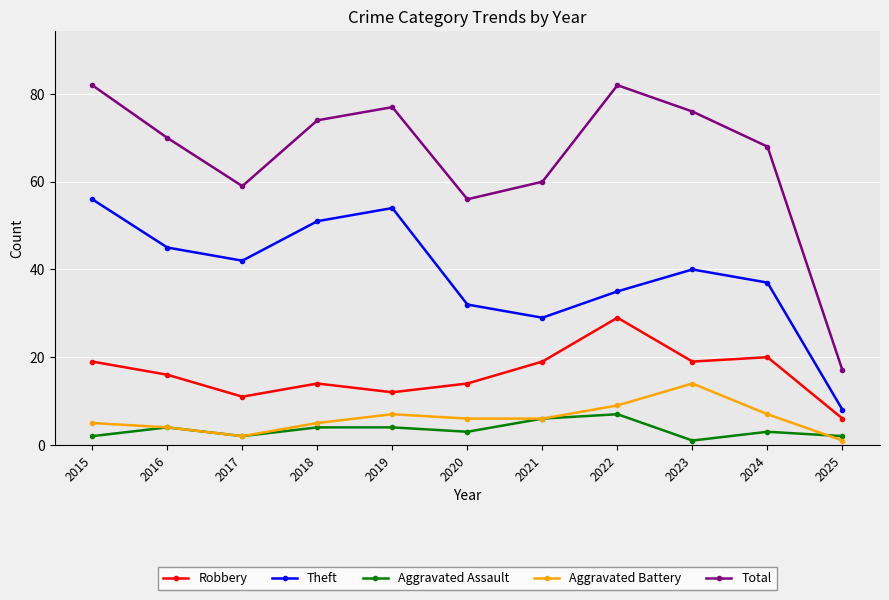

Which category has the highest value in the Robbery series?

2022